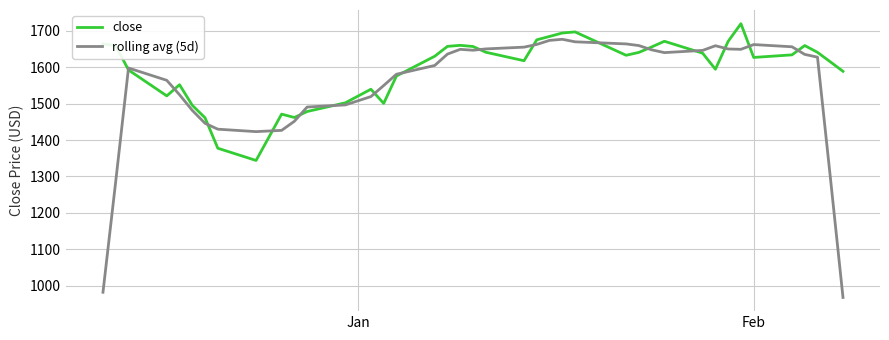

Which series has the largest total across all categories?

close